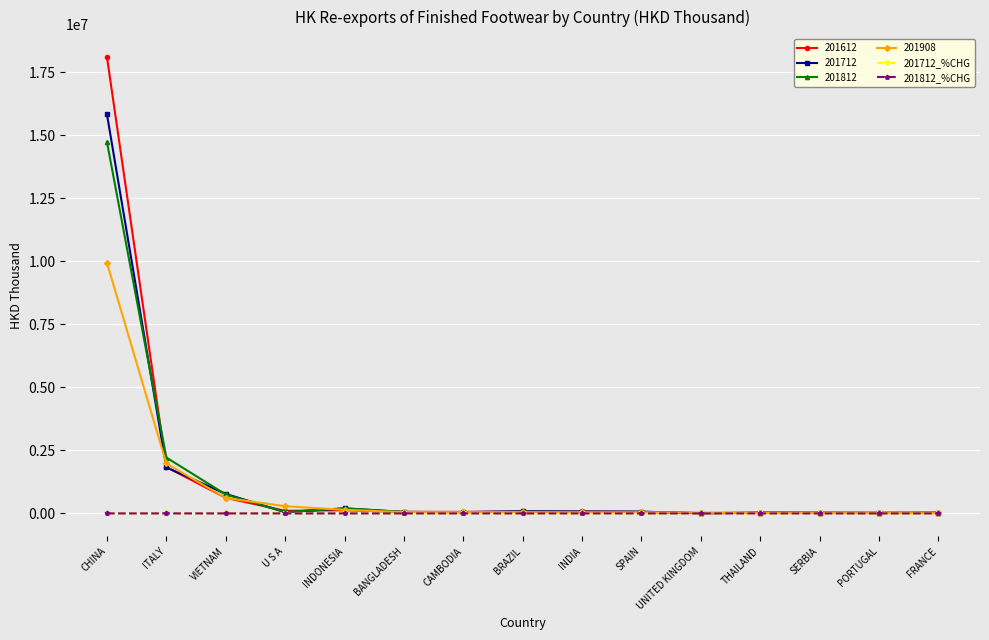

What is the spread (max minus min) of values at INDIA?

76624.0